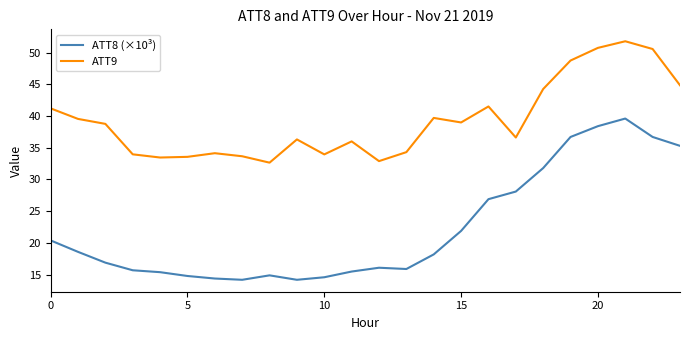

Which series has the largest range (max minus min)?

ATT8 (×10³)